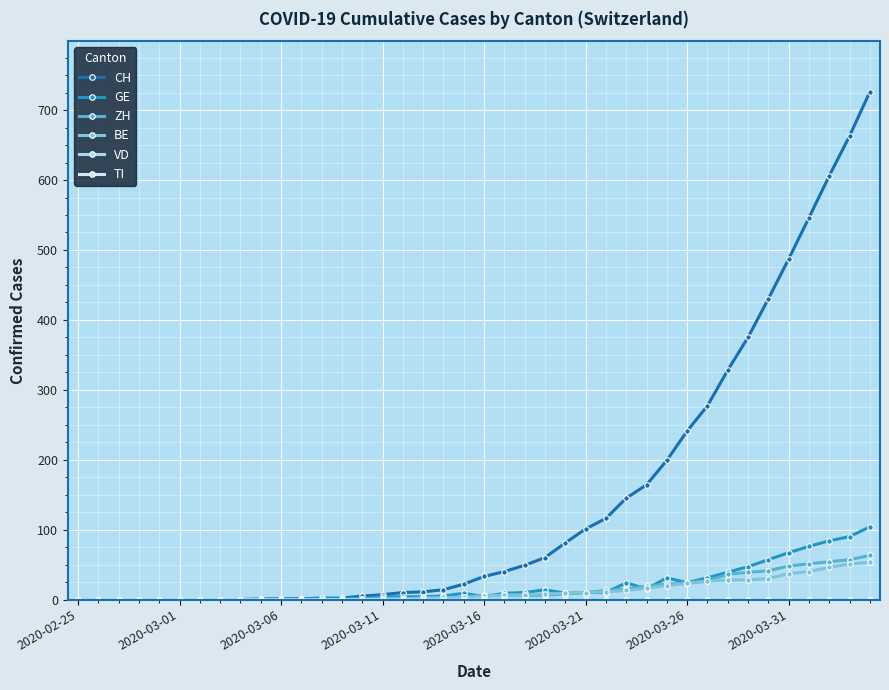

At how many categories does at least one series exceed 476?

5